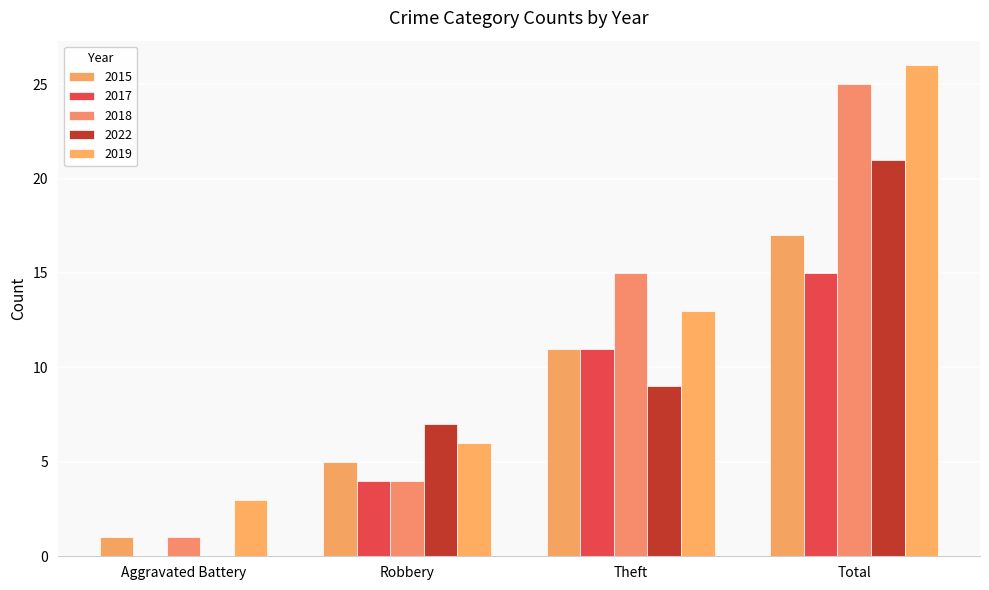

List the labels in order of 2019 value, smallest first.

Aggravated Battery, Robbery, Theft, Total